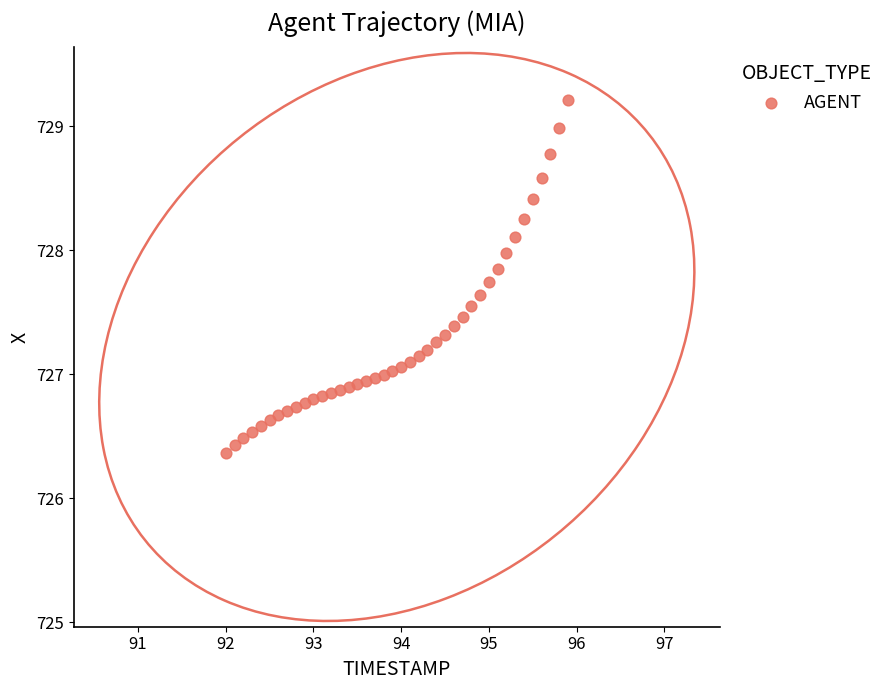

What is the range of X values (max minus min)?

3.9